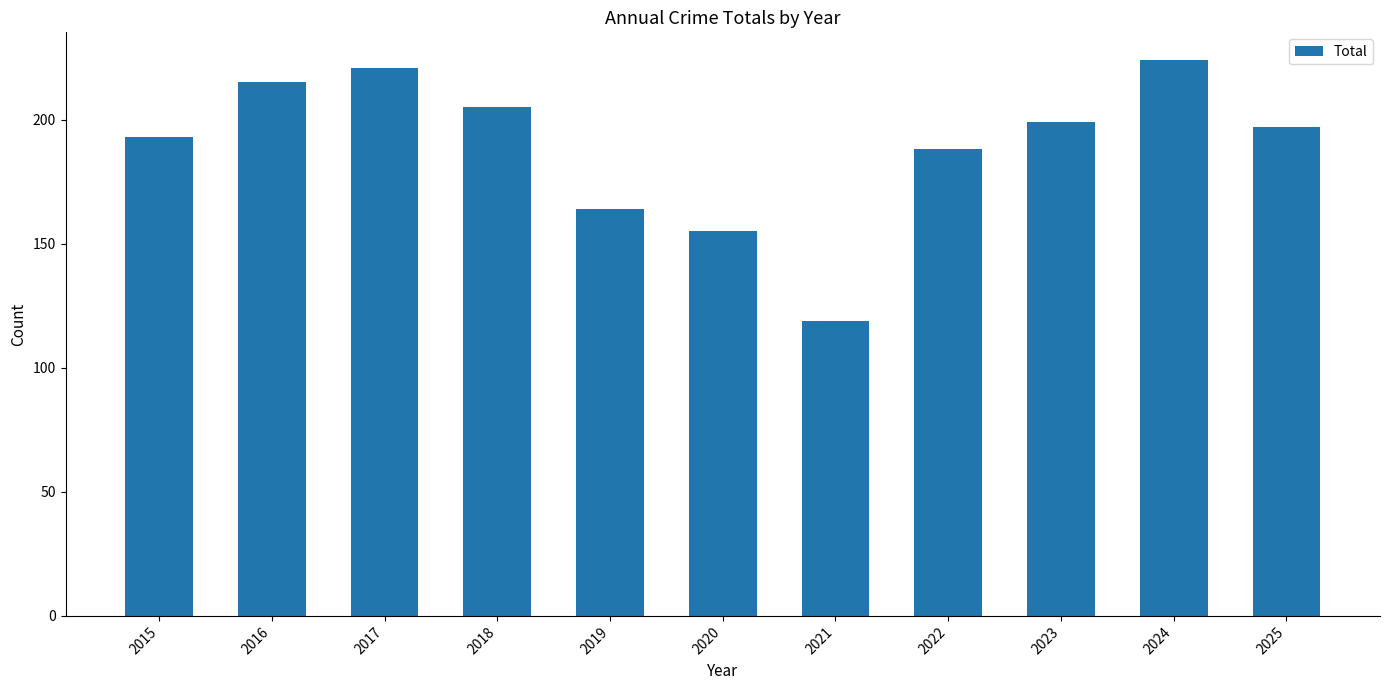

What is the minimum value shown in the chart?

119